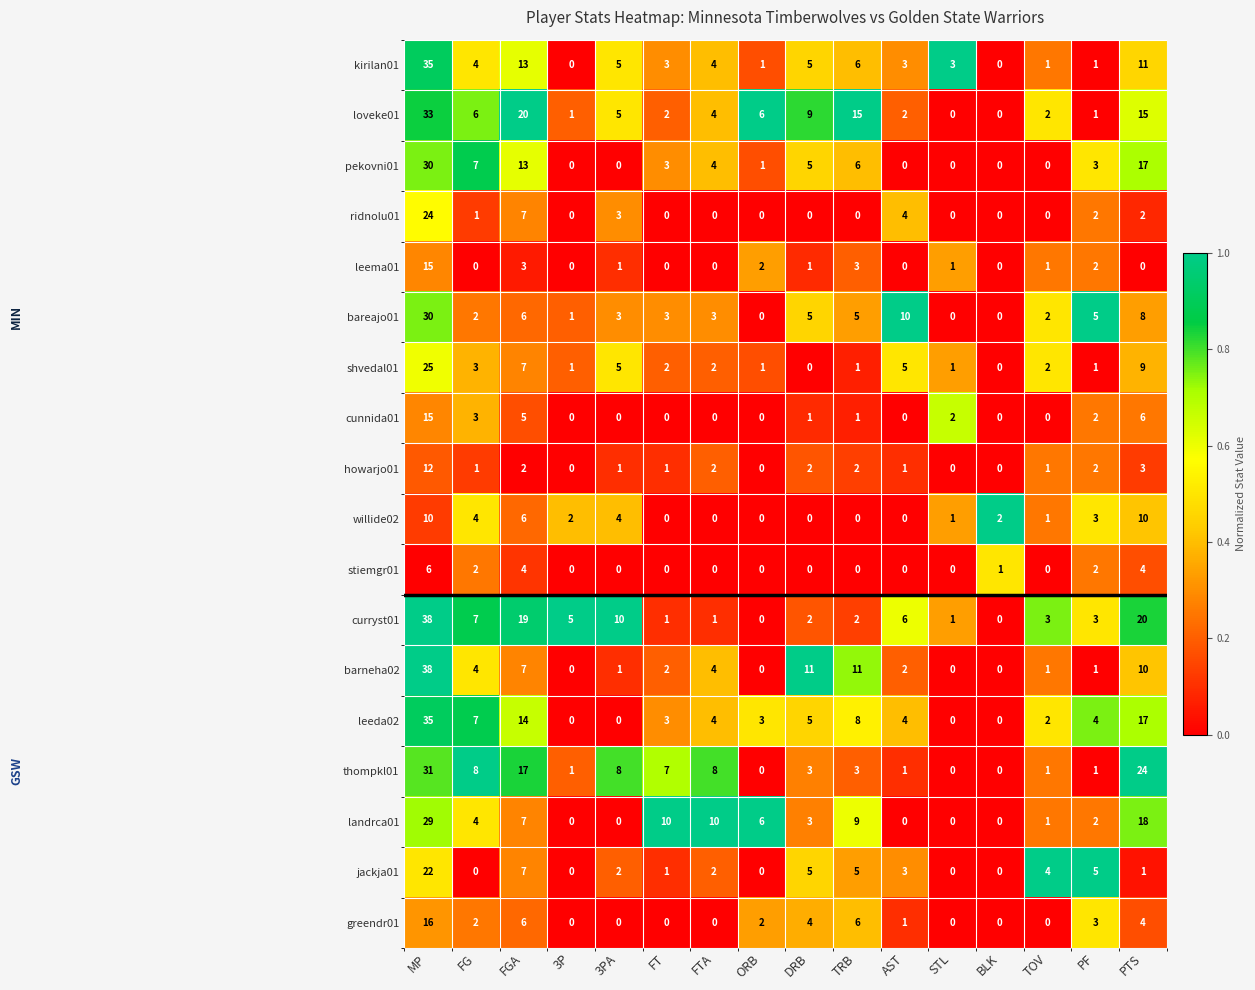

What is the difference between the maximum and minimum values in the ridnolu01 series?

24